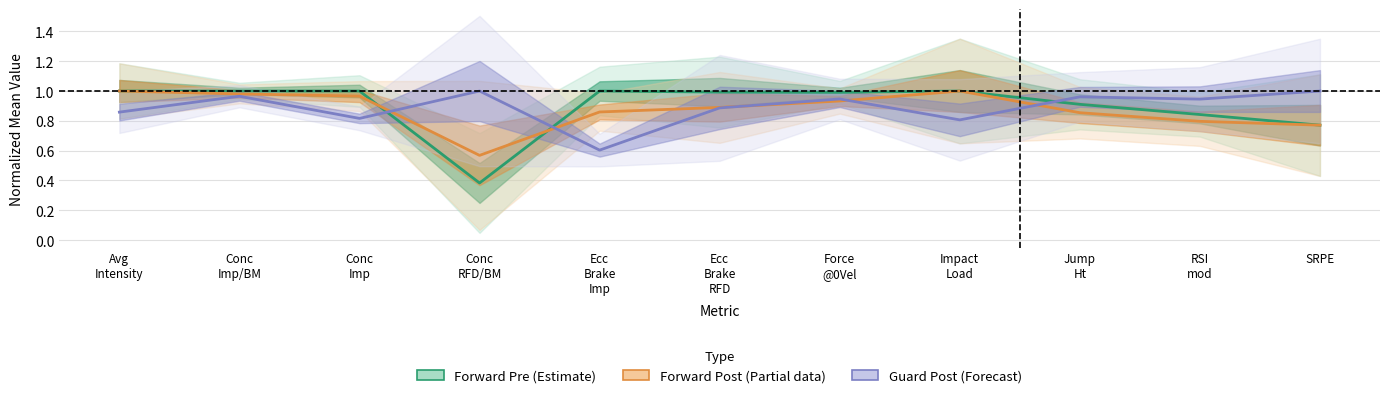

True or false: Forward Pre (Estimate) has a value of 1.0 at Conc
Imp/BM.

True